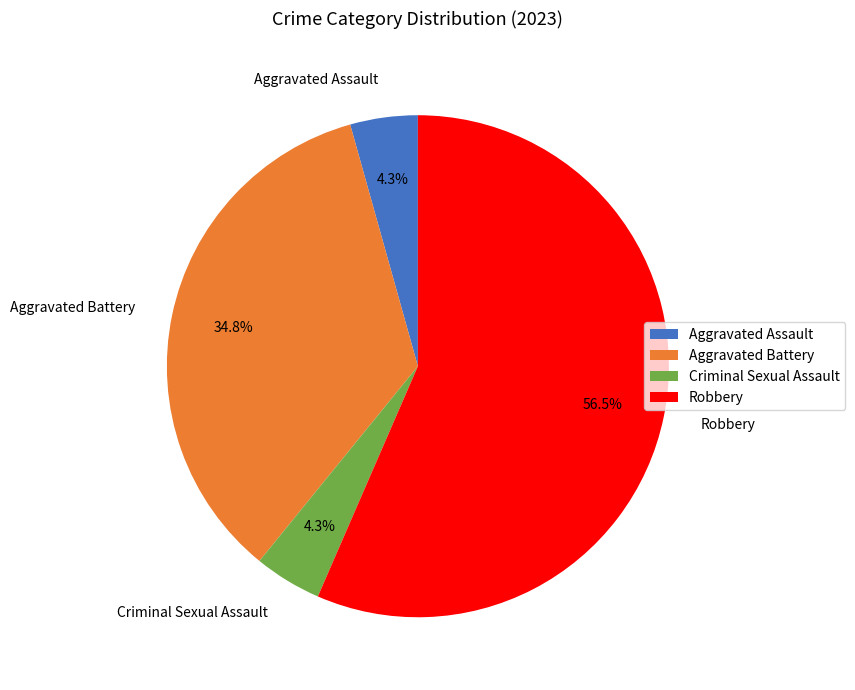

To the nearest percent, what is the difference between the largest and smallest slice percentages?

52%